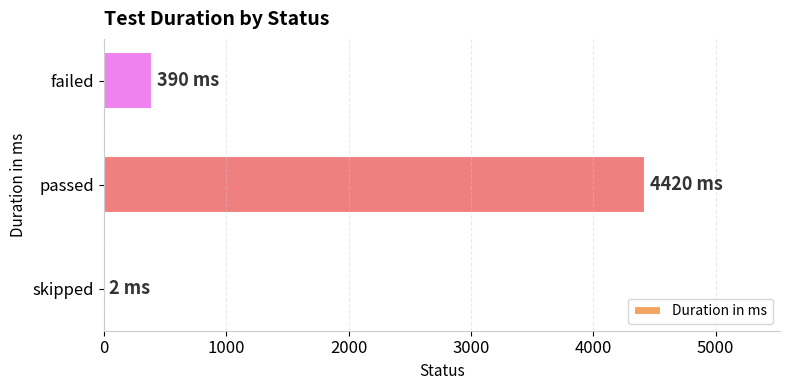

Read the value at failed, to the nearest 100.

400